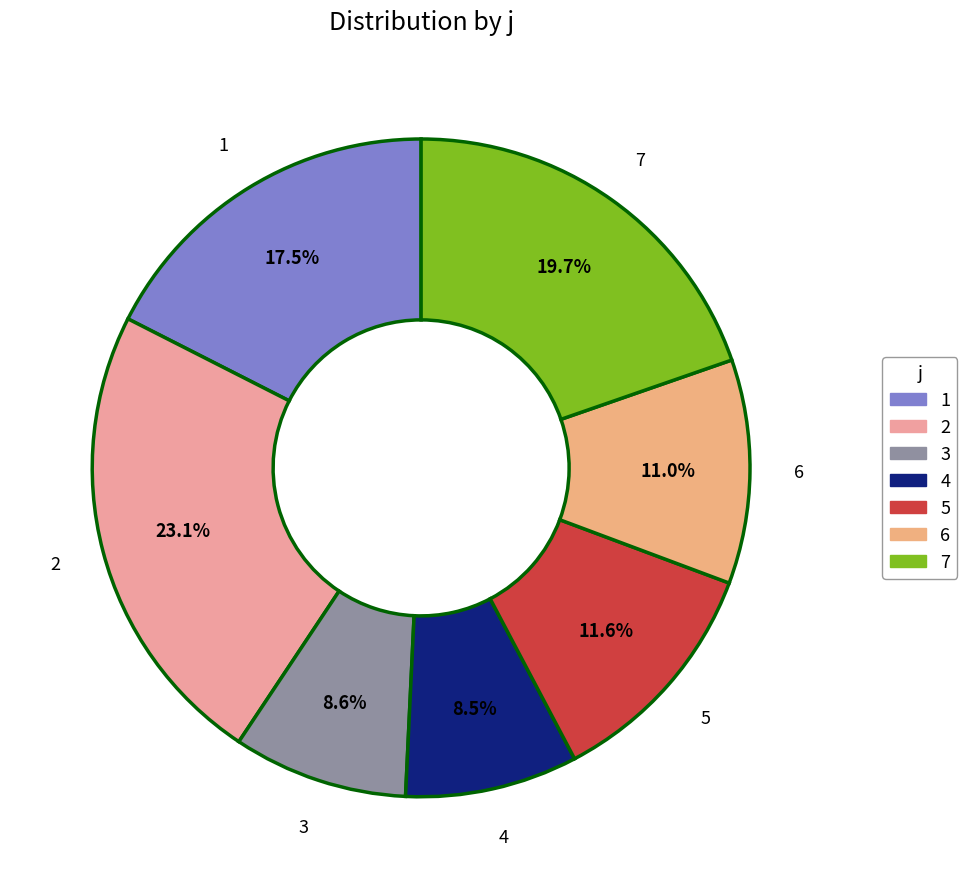

Does any single category account for the majority?

No